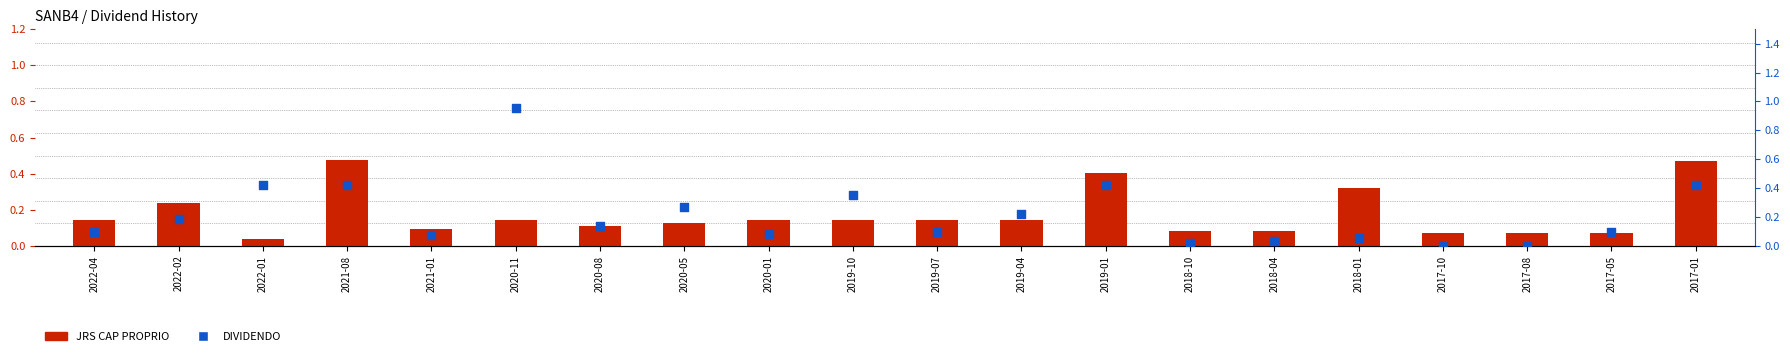

At which category is the sum across all series the highest?

2020-11